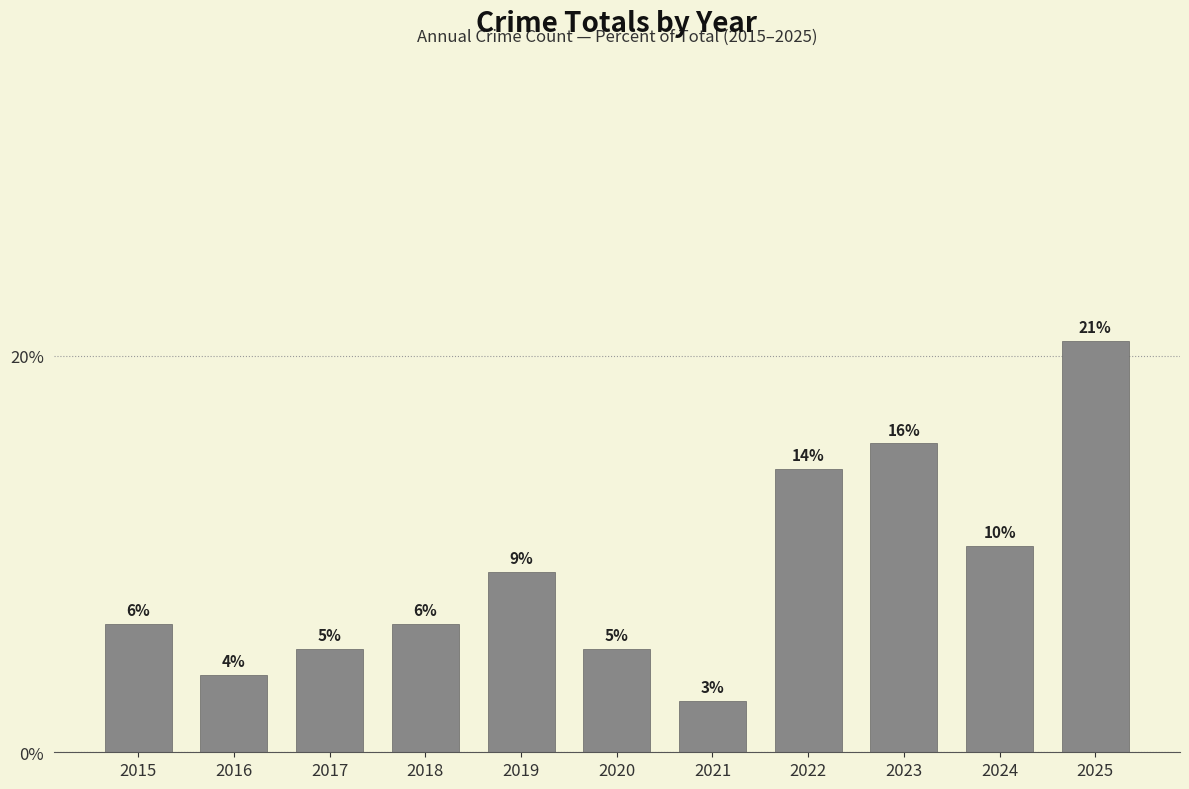

List the labels in order of value, smallest first.

2021, 2016, 2017, 2020, 2015, 2018, 2019, 2024, 2022, 2023, 2025